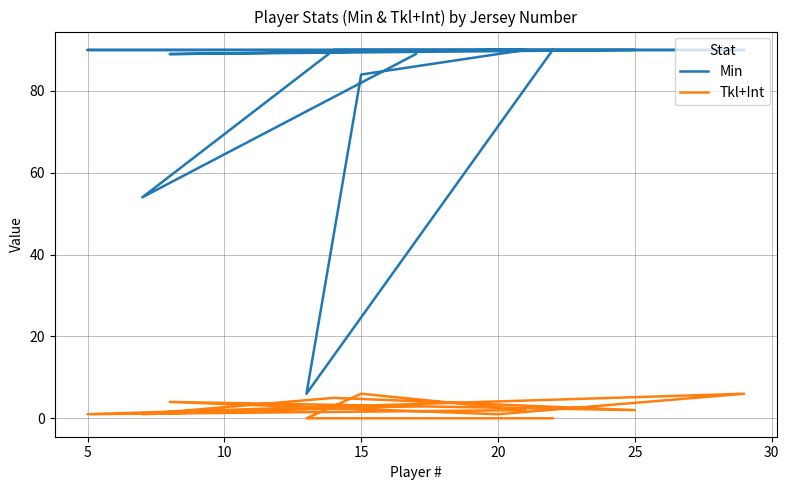

Reading left to right, what are all the values shown in this chart?

Min: 89	54	90	90	89	90	90	90	90	84	6	90
Tkl+Int: 3	1	5	2	4	1	6	1	2	6	0	0